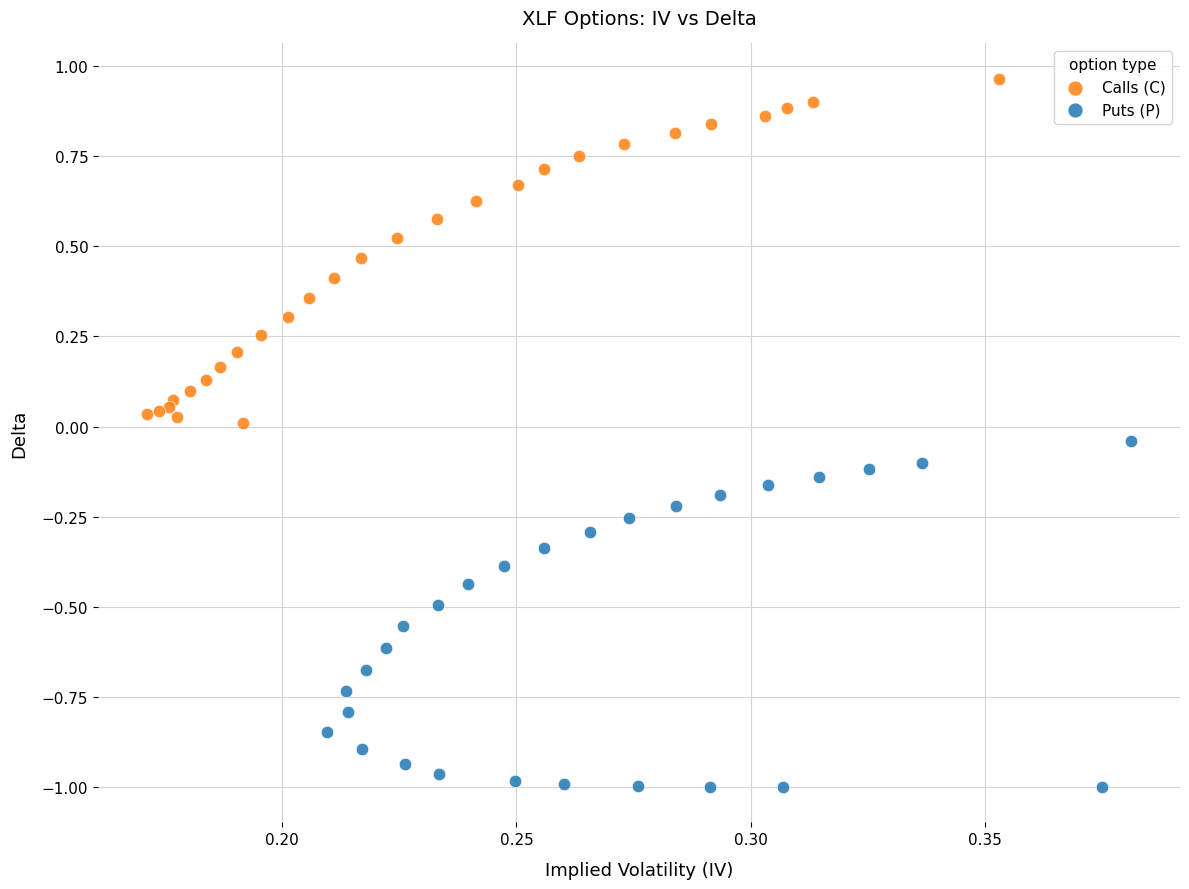

Which series reaches the maximum Y coordinate?

Calls (C)